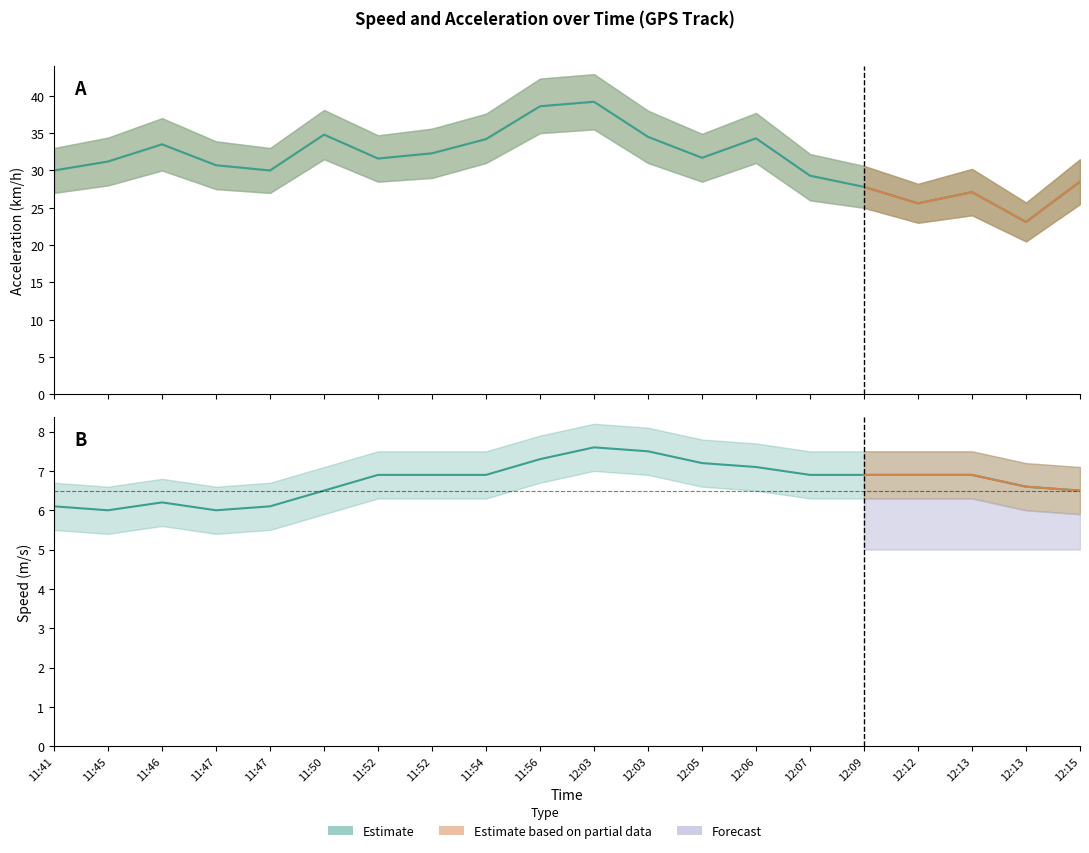

Where is Acceleration (km/h) nearest to the value 31?

11:45